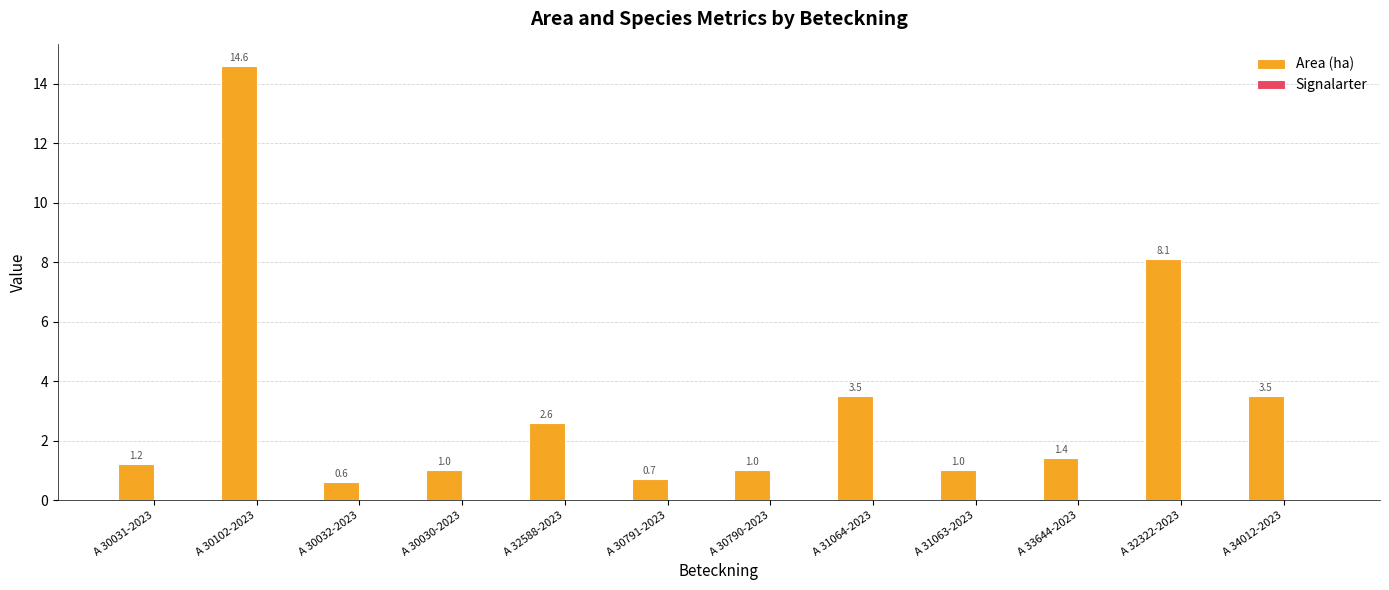

What is the label of the 7th bar from the left?

A 30790-2023